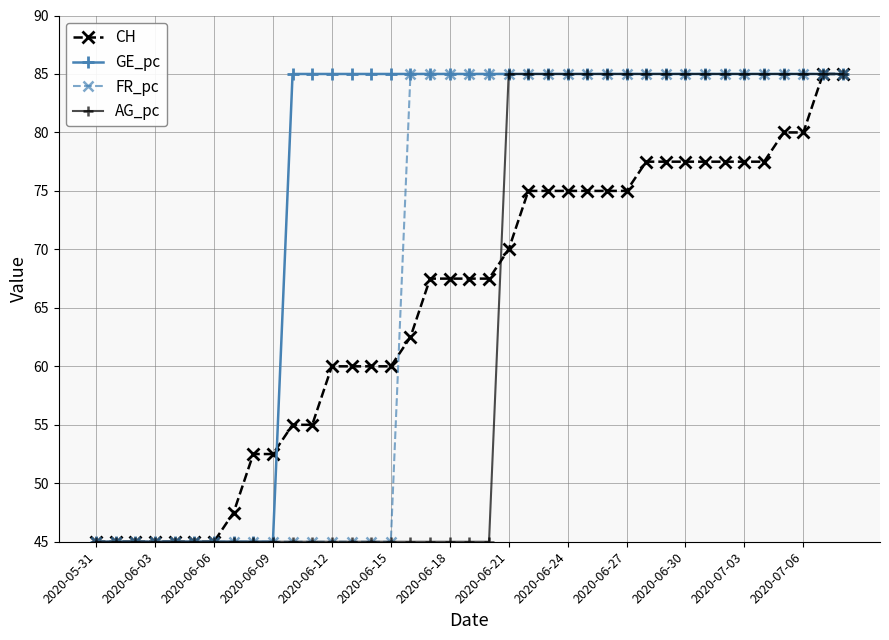

List the series in order of their overall mean, lowest first.

AG_pc, CH, FR_pc, GE_pc